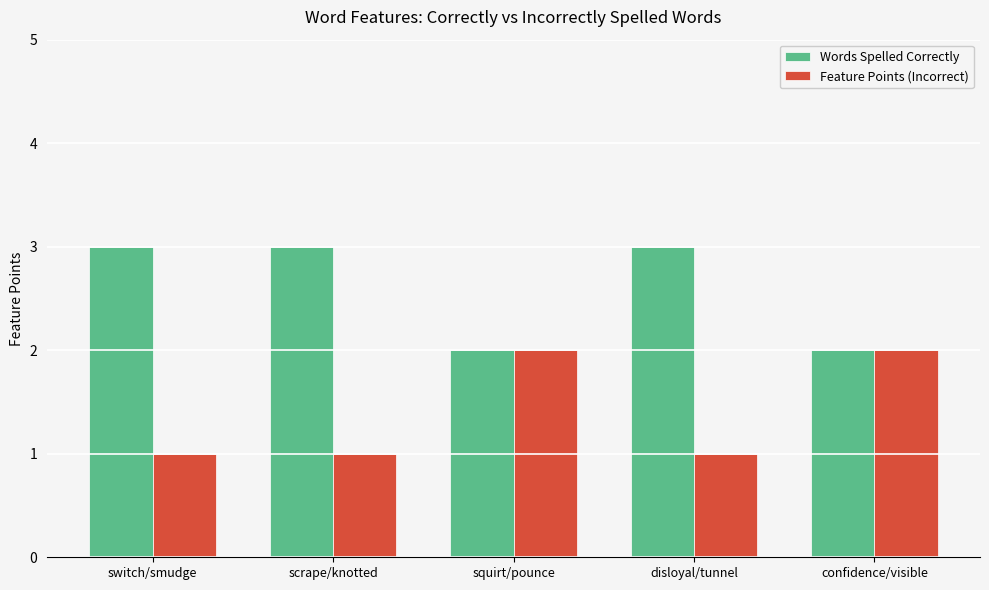

How many bars are there in each group?

2